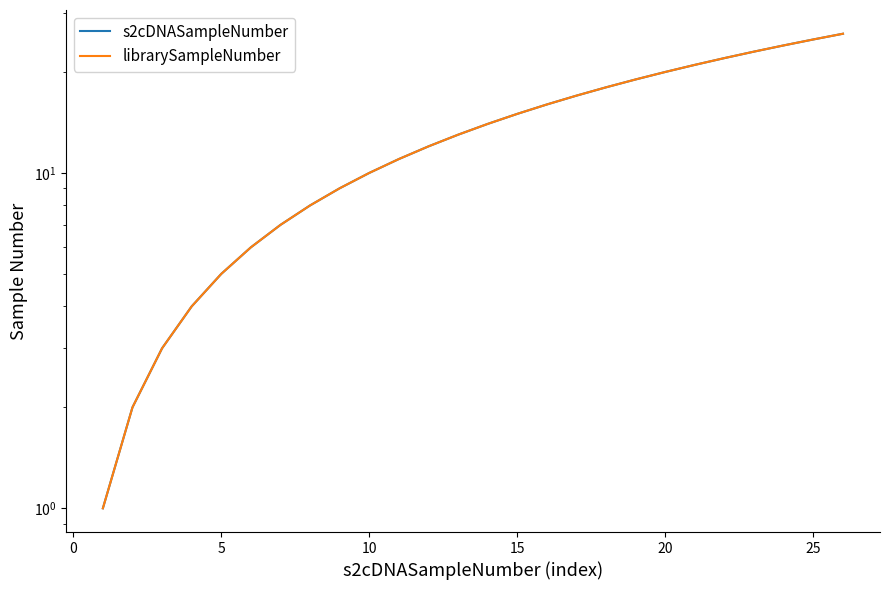

How many data points does each series have?

26